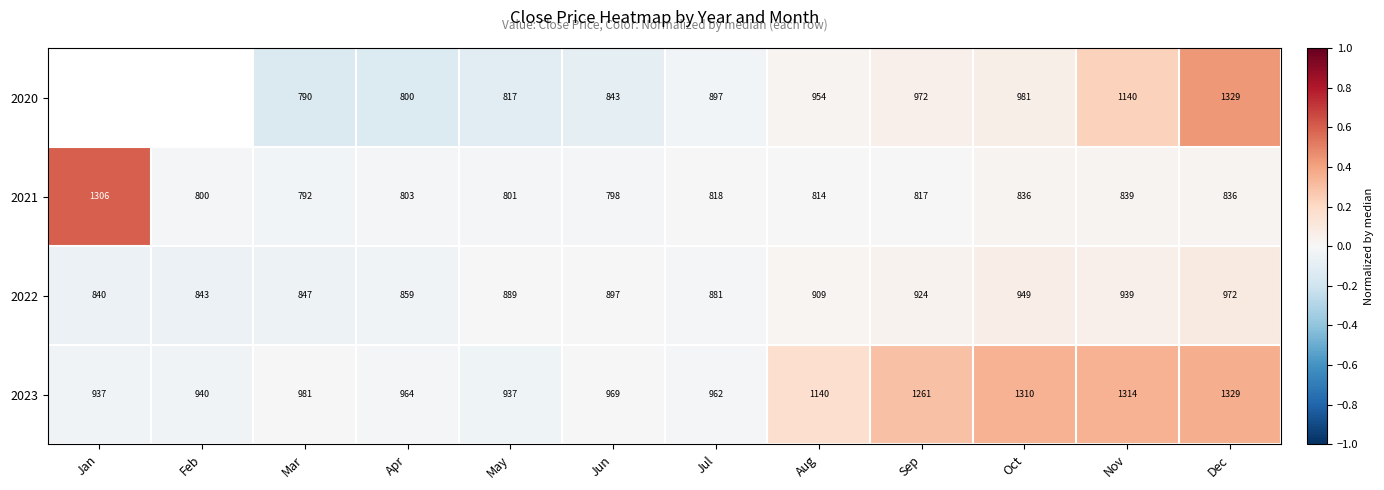

Is the value of 2020 at Jul greater than the value of 2022 at Jan?

Yes